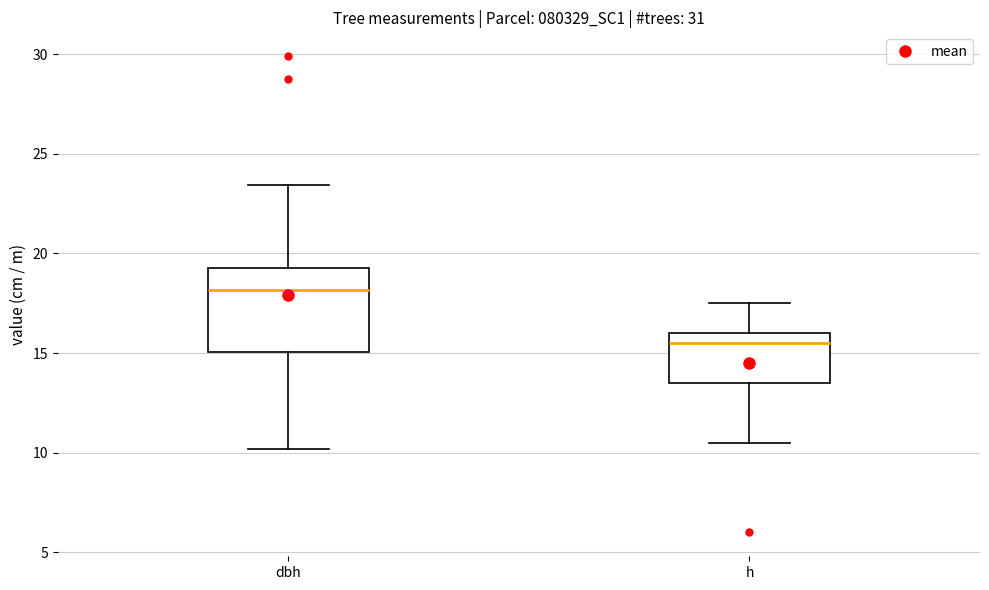

Reading left to right, transcribe this box plot: for each box, give where its median line is, the range the box spans, and where its two whiskers end, as read against the y-axis. The values are not printed on the chart, so give them approximately, as read against the axis.

dbh: median 18.0, box 15.0 to 19.5, whiskers 10.0 to 23.5
h: median 15.5, box 13.5 to 16.0, whiskers 10.5 to 17.5